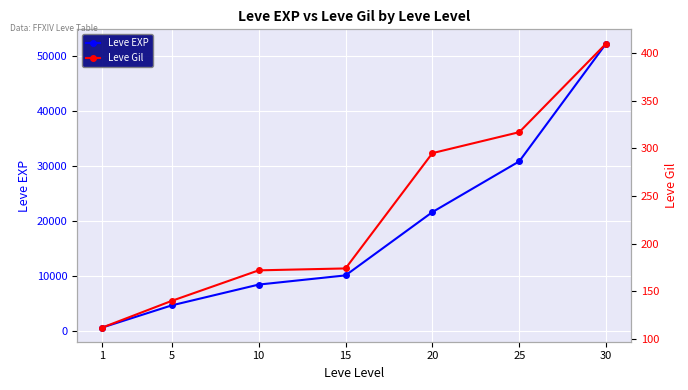

At how many categories does at least one series exceed 11835?

3